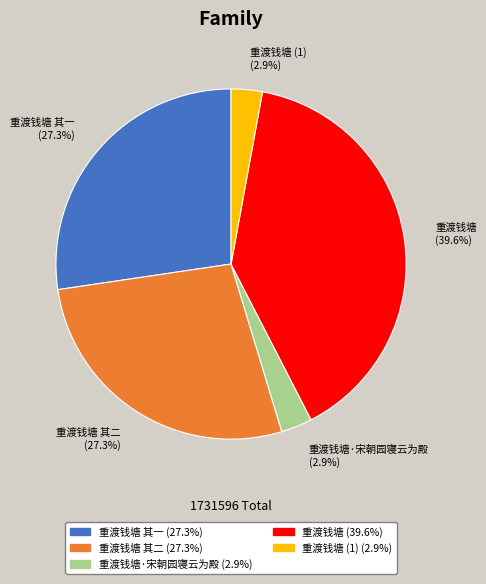

To the nearest percent, what is the difference between the largest and smallest slice percentages?

37%